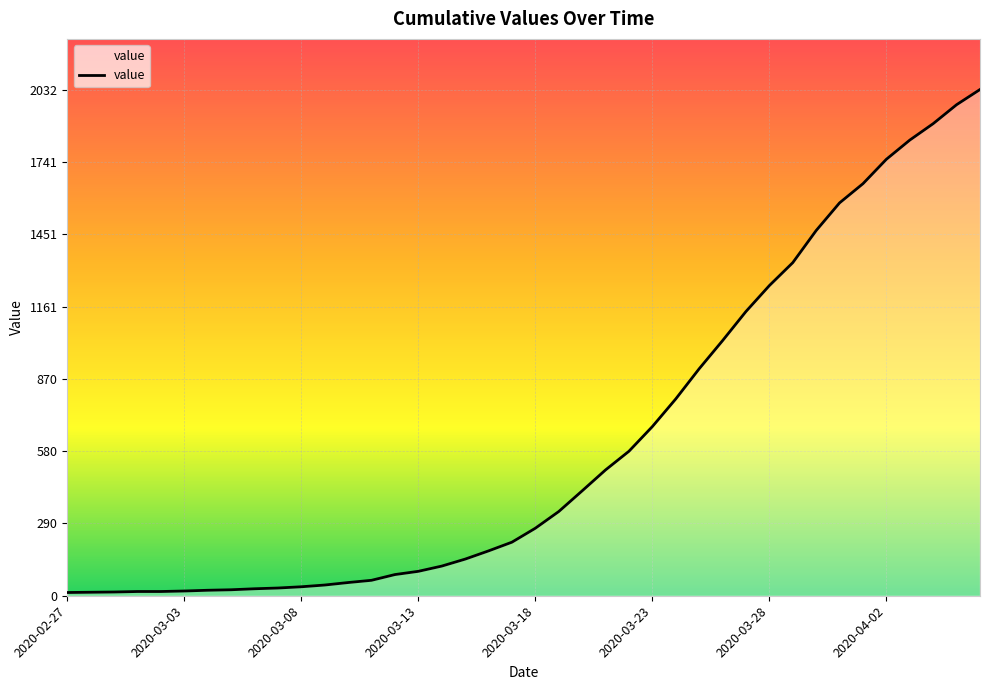

List the labels in order of value, largest first.

2020-04-06, 2020-04-05, 2020-04-04, 2020-04-03, 2020-04-02, 2020-04-01, 2020-03-31, 2020-03-30, 2020-03-29, 2020-03-28, 2020-03-27, 2020-03-26, 2020-03-25, 2020-03-24, 2020-03-23, 2020-03-22, 2020-03-21, 2020-03-20, 2020-03-19, 2020-03-18, 2020-03-17, 2020-03-16, 2020-03-15, 2020-03-14, 2020-03-13, 2020-03-12, 2020-03-11, 2020-03-10, 2020-03-09, 2020-03-08, 2020-03-07, 2020-03-06, 2020-03-05, 2020-03-04, 2020-03-03, 2020-03-01, 2020-03-02, 2020-02-29, 2020-02-28, 2020-02-27